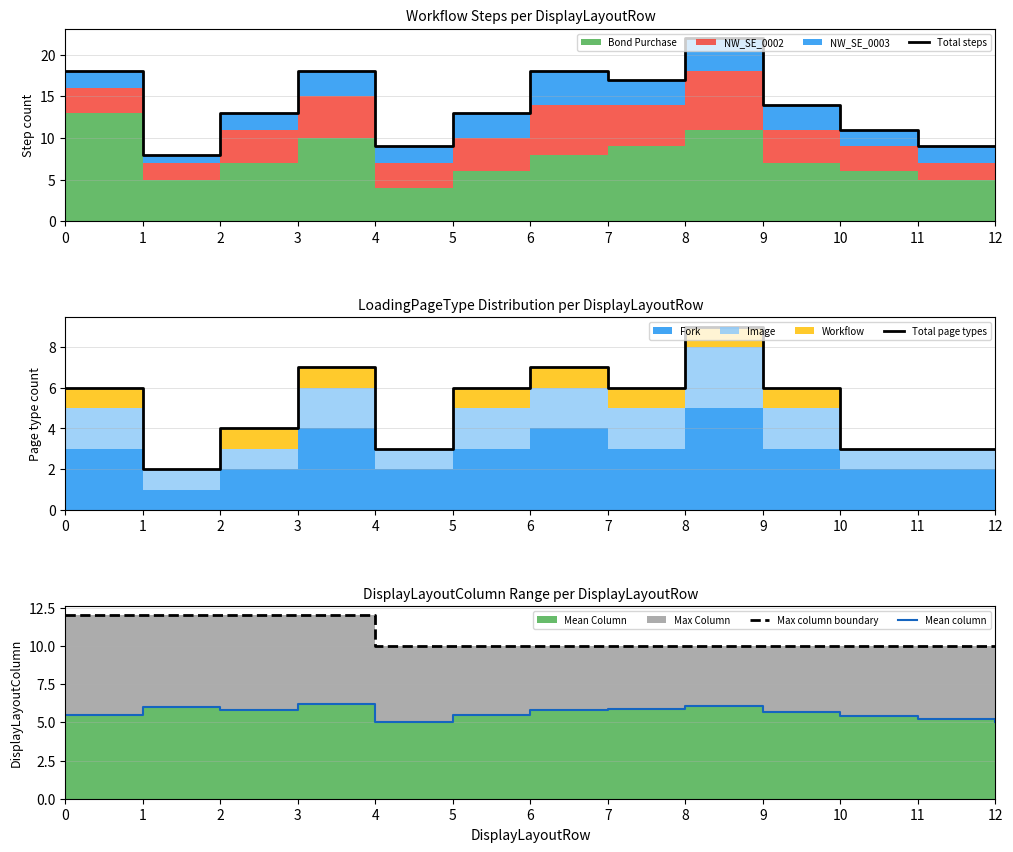

Reading left to right, list all the values displayed in this chart.

Total steps: 18.0	8.0	13.0	18.0	9.0	13.0	18.0	17.0	22.0	14.0	11.0	9.0	9.0
Total page types: 6.0	2.0	4.0	7.0	3.0	6.0	7.0	6.0	9.0	6.0	3.0	3.0	3.0
Max column boundary: 12.0	12.0	12.0	12.0	10.0	10.0	10.0	10.0	10.0	10.0	10.0	10.0	10.0
Mean column: 5.5	6.0	5.8	6.2	5.0	5.5	5.8	5.9	6.1	5.7	5.4	5.2	5.0